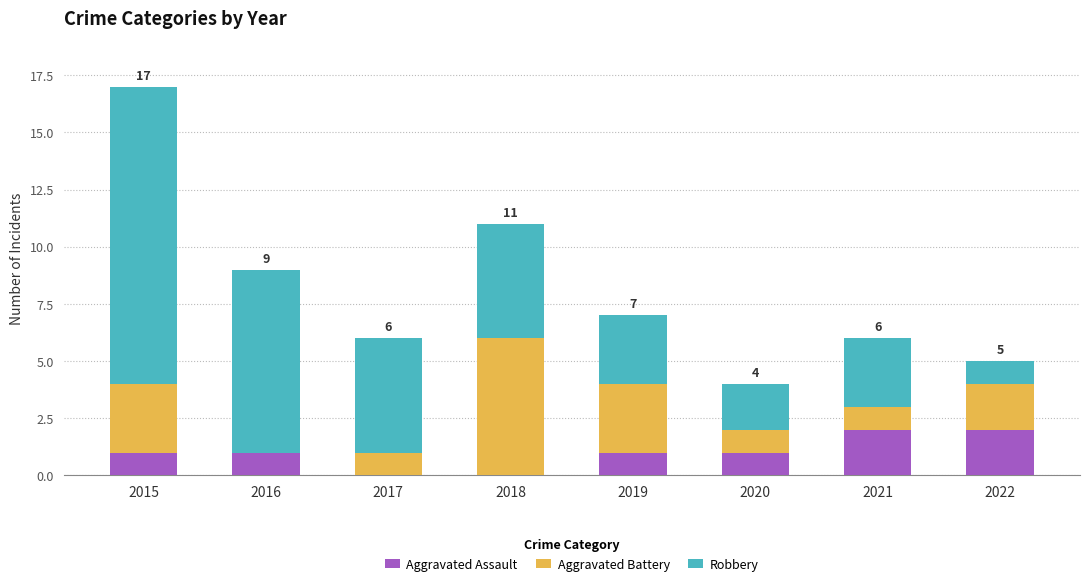

Are the bars grouped side by side (vs. stacked)?

No